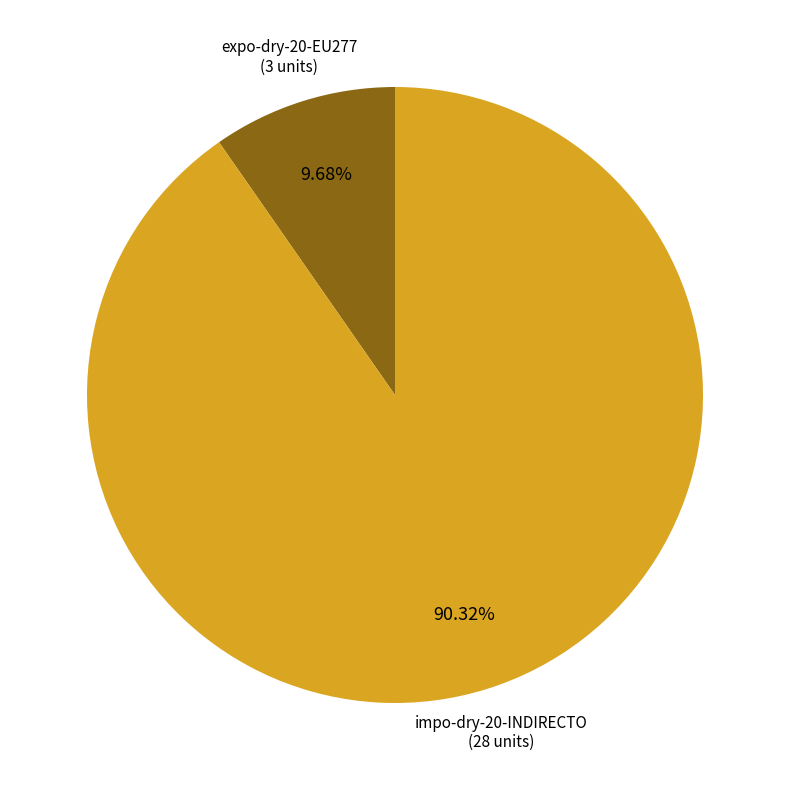

How many slices are in this pie chart?

2